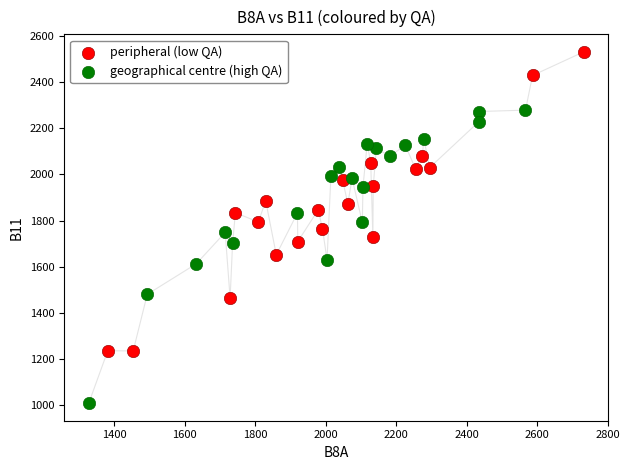

Which series contains the highest Y value?

peripheral (low QA)